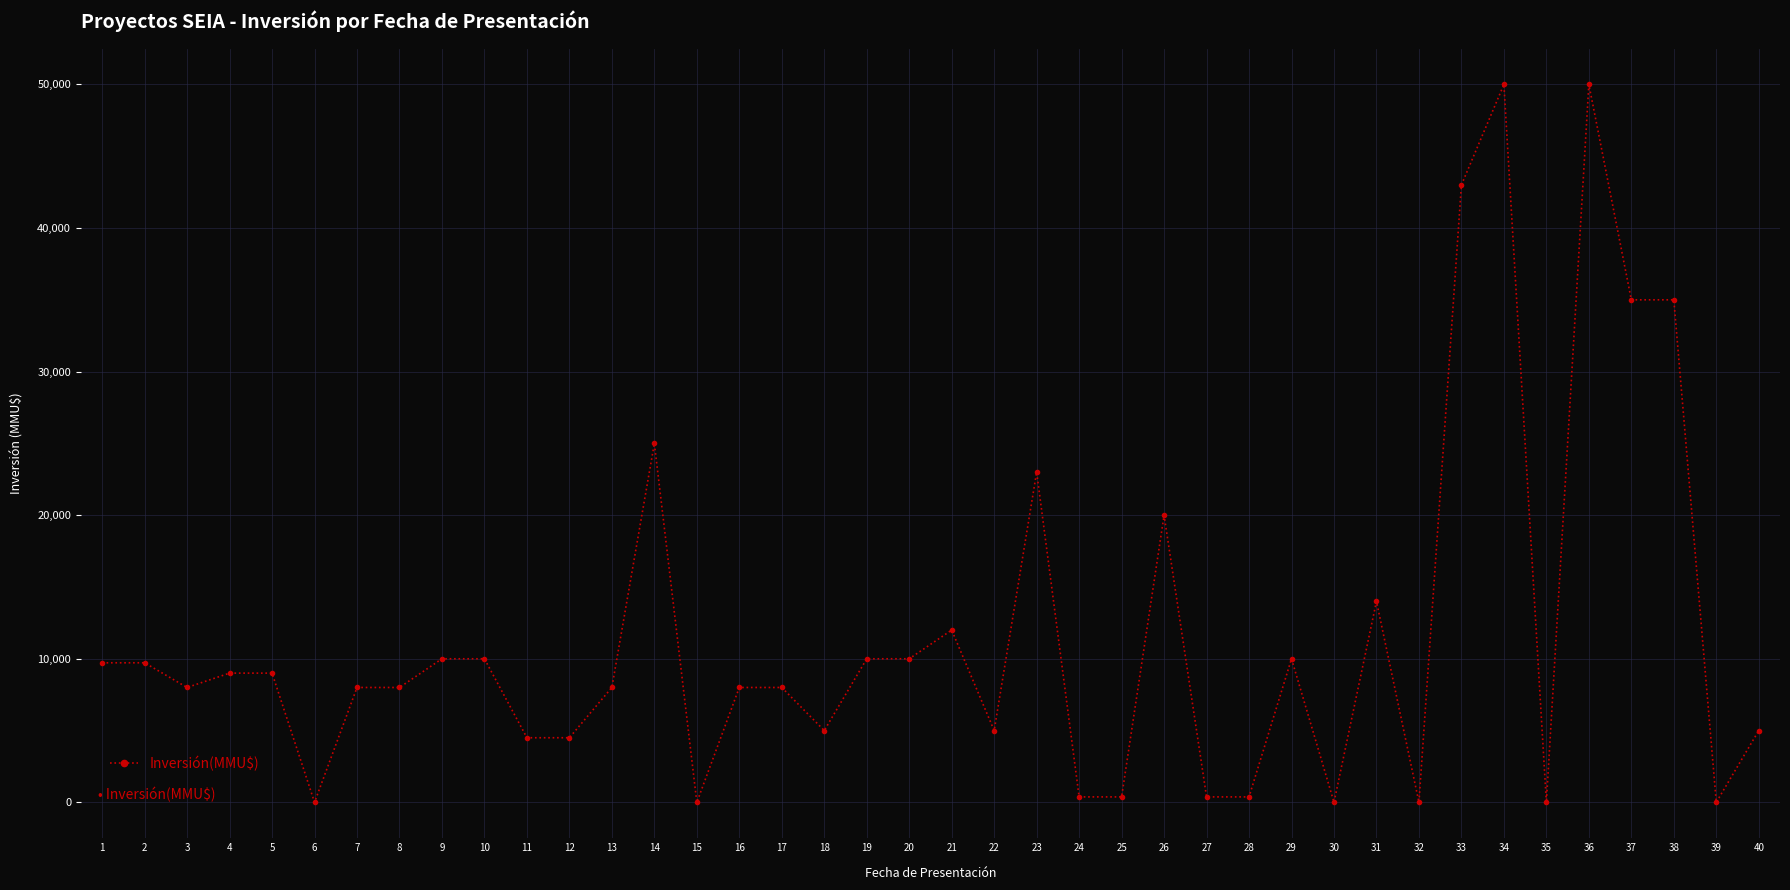

What is the greatest value displayed?

50000